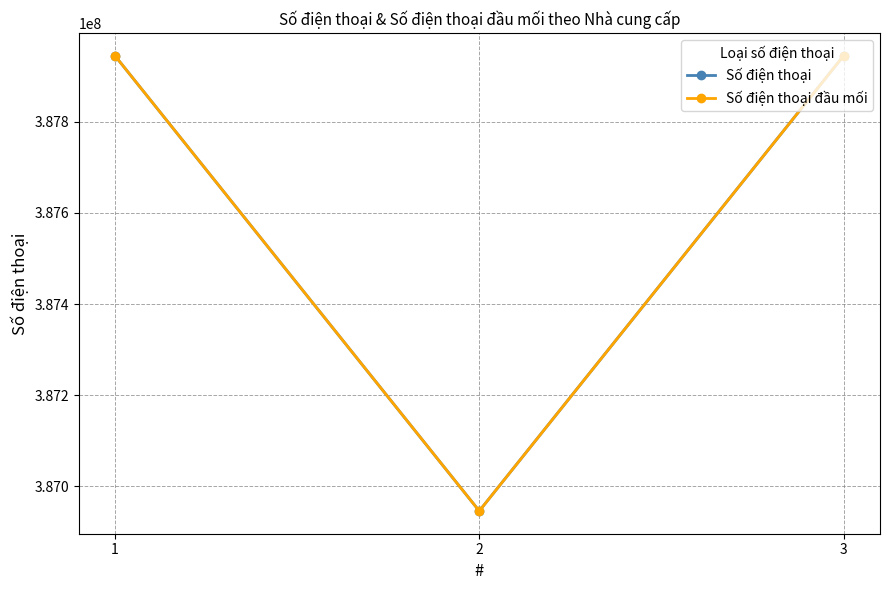

Is this an area chart (filled region under the line)?

No